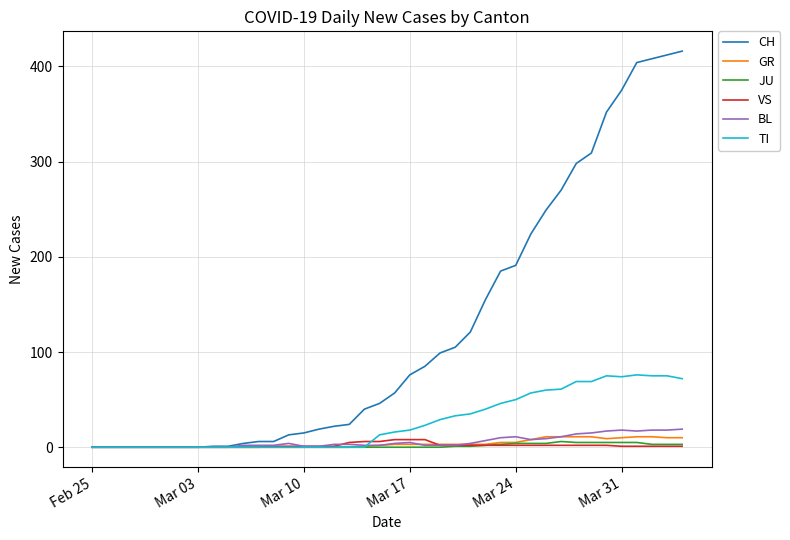

Which series has the largest total across all categories?

CH